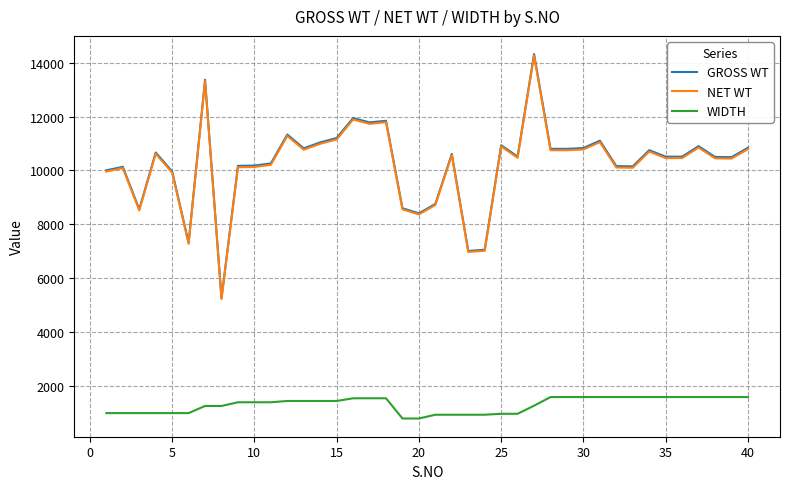

Which series has the widest spread of values?

GROSS WT